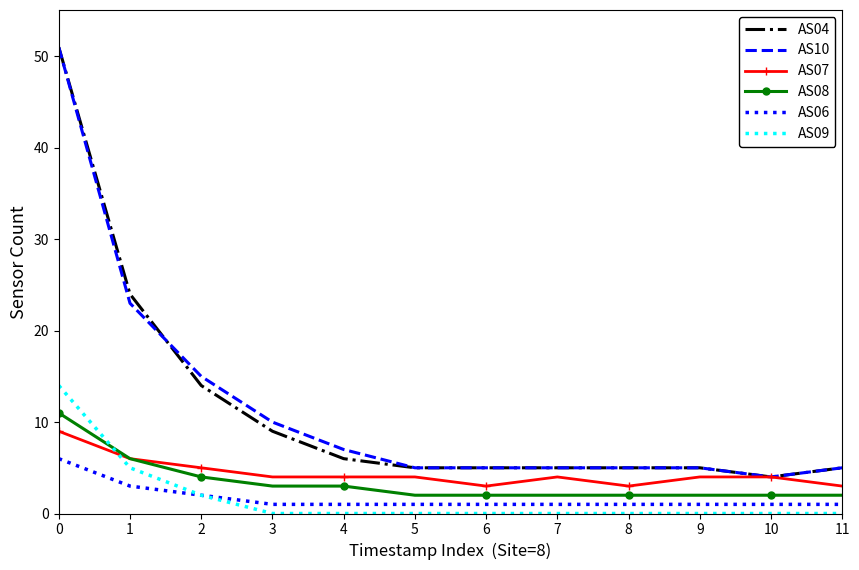

The AS06 series shows 1 at 3. True or false?

True